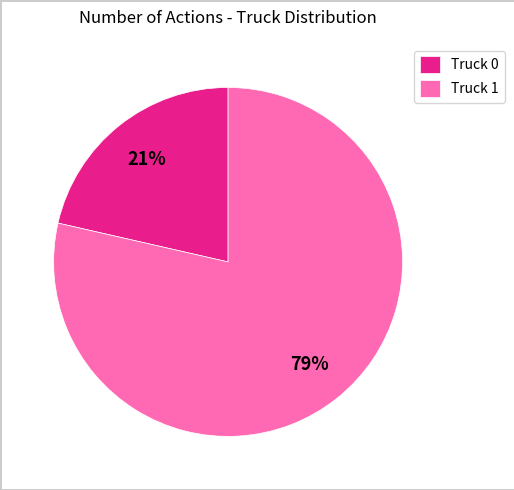

Which category has the smallest portion of the pie?

Truck 0